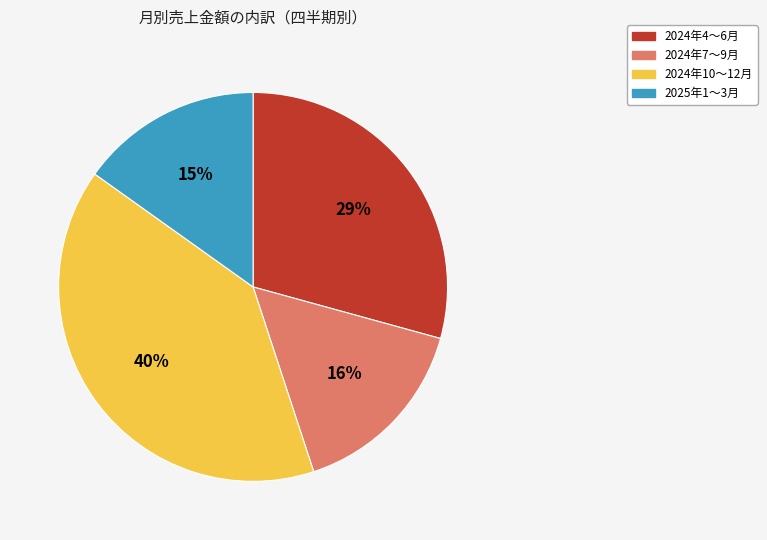

What is the ratio of the value at 2024年4〜6月 to the value at 2024年10〜12月?

0.7